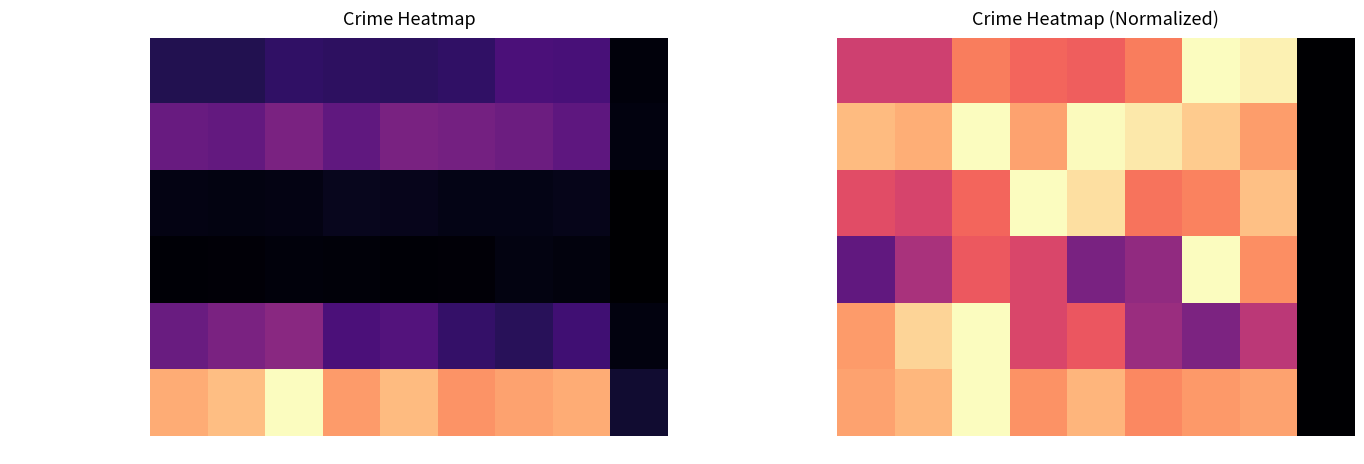

The value of Aggravated Assault at 2019 is 0.3. True or false?

False